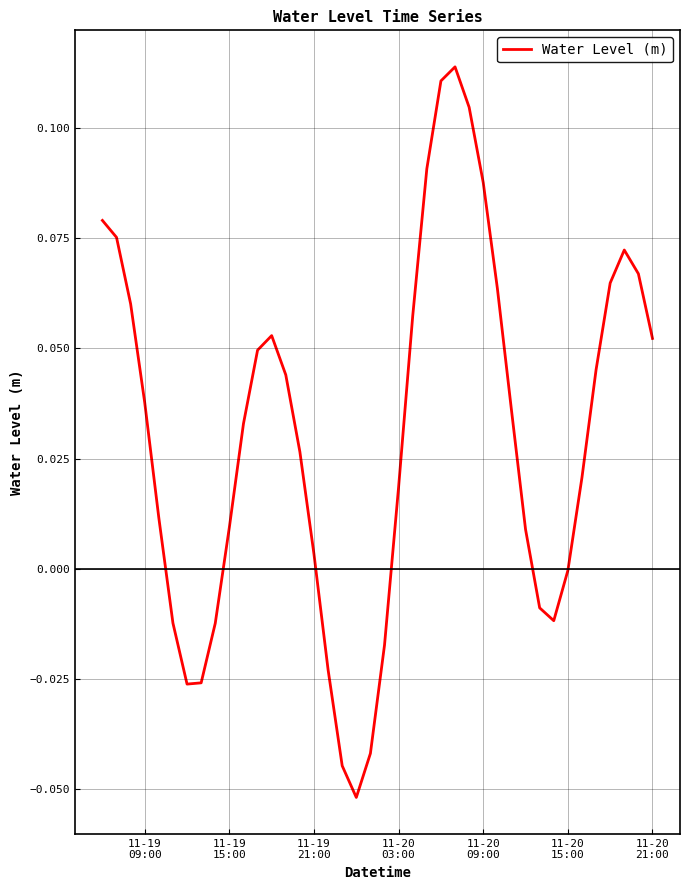

Does the chart display data point markers on the line(s)?

No